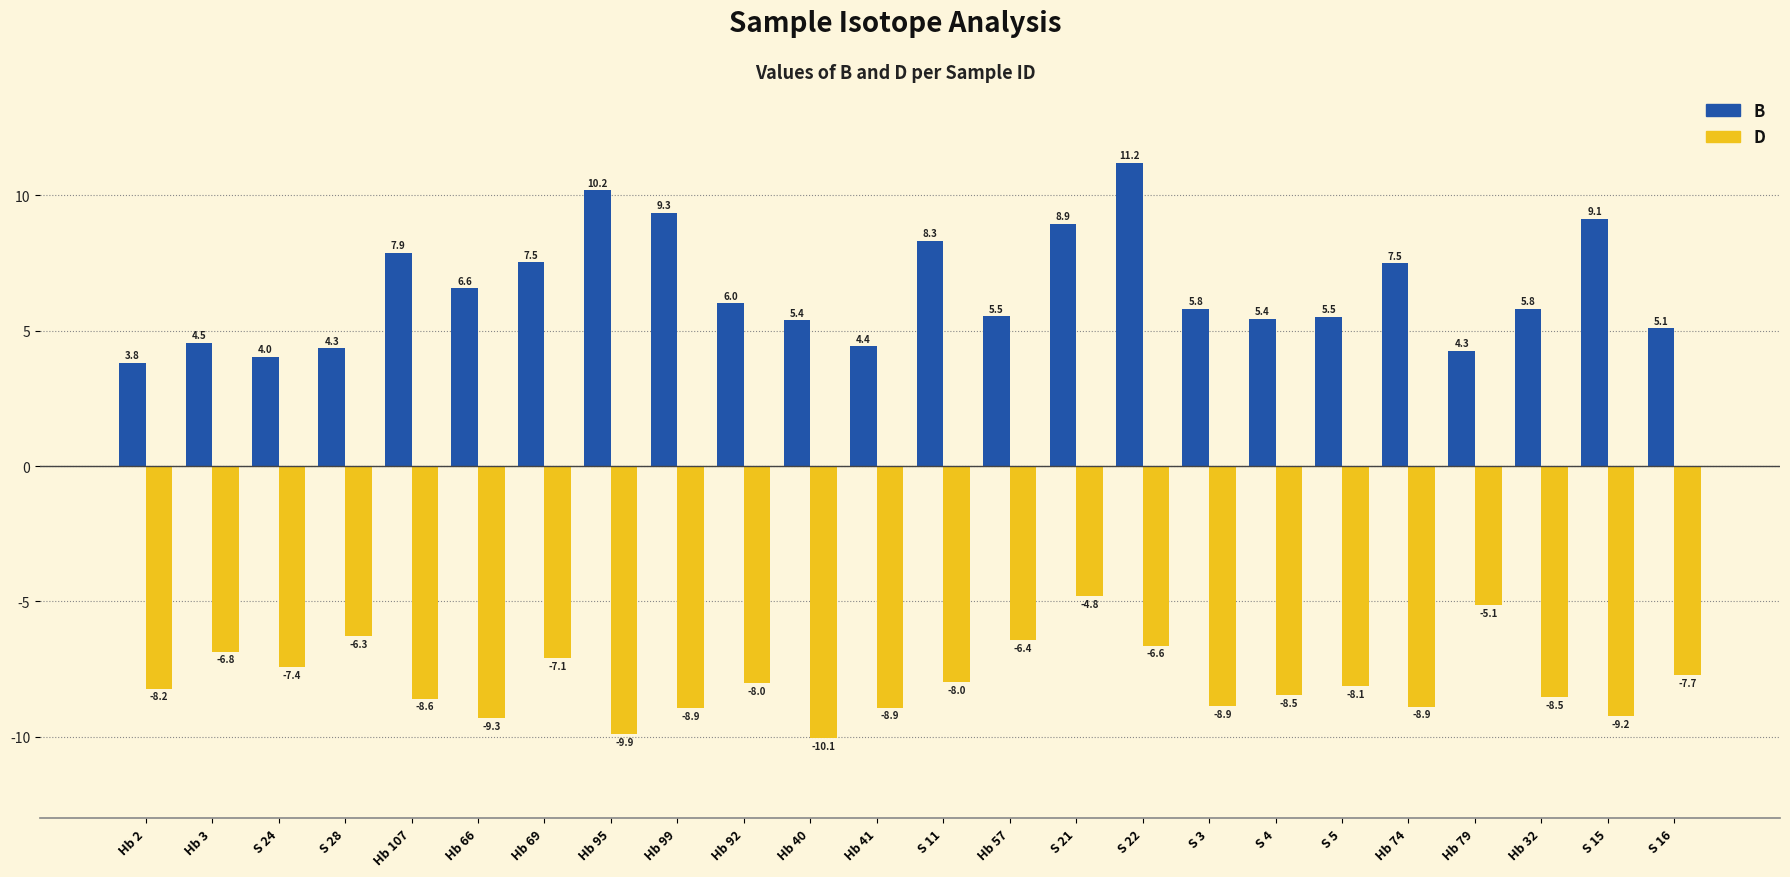

Where does the B series first go above 5?

Hb 107